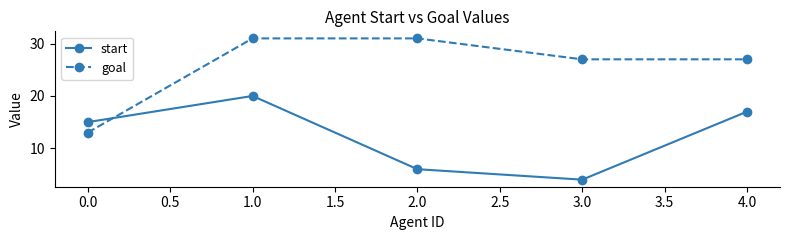

What position from the right is 2.0?

3